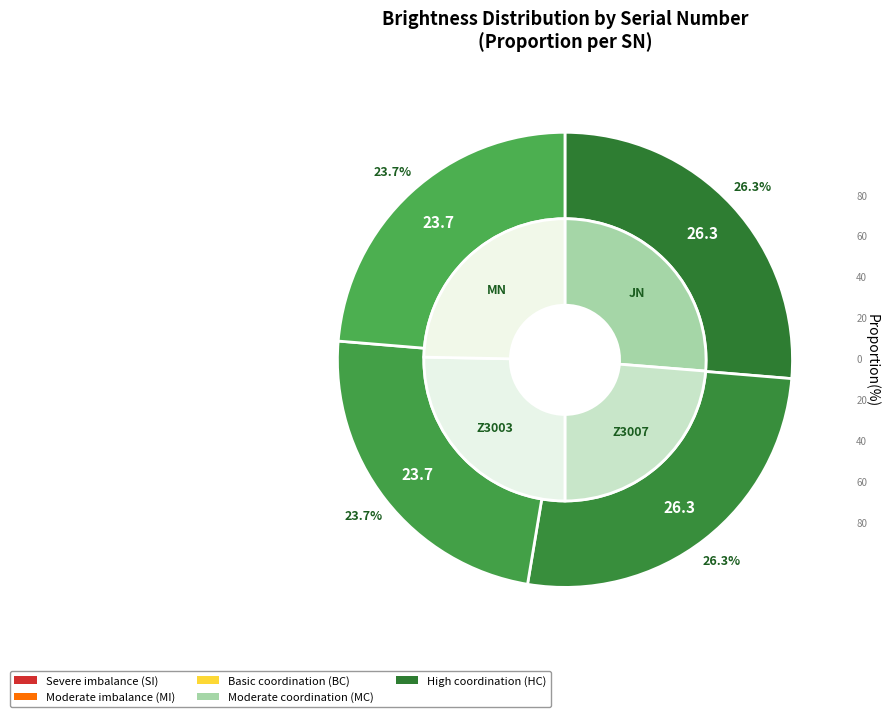

How many segments does this pie chart have?

4